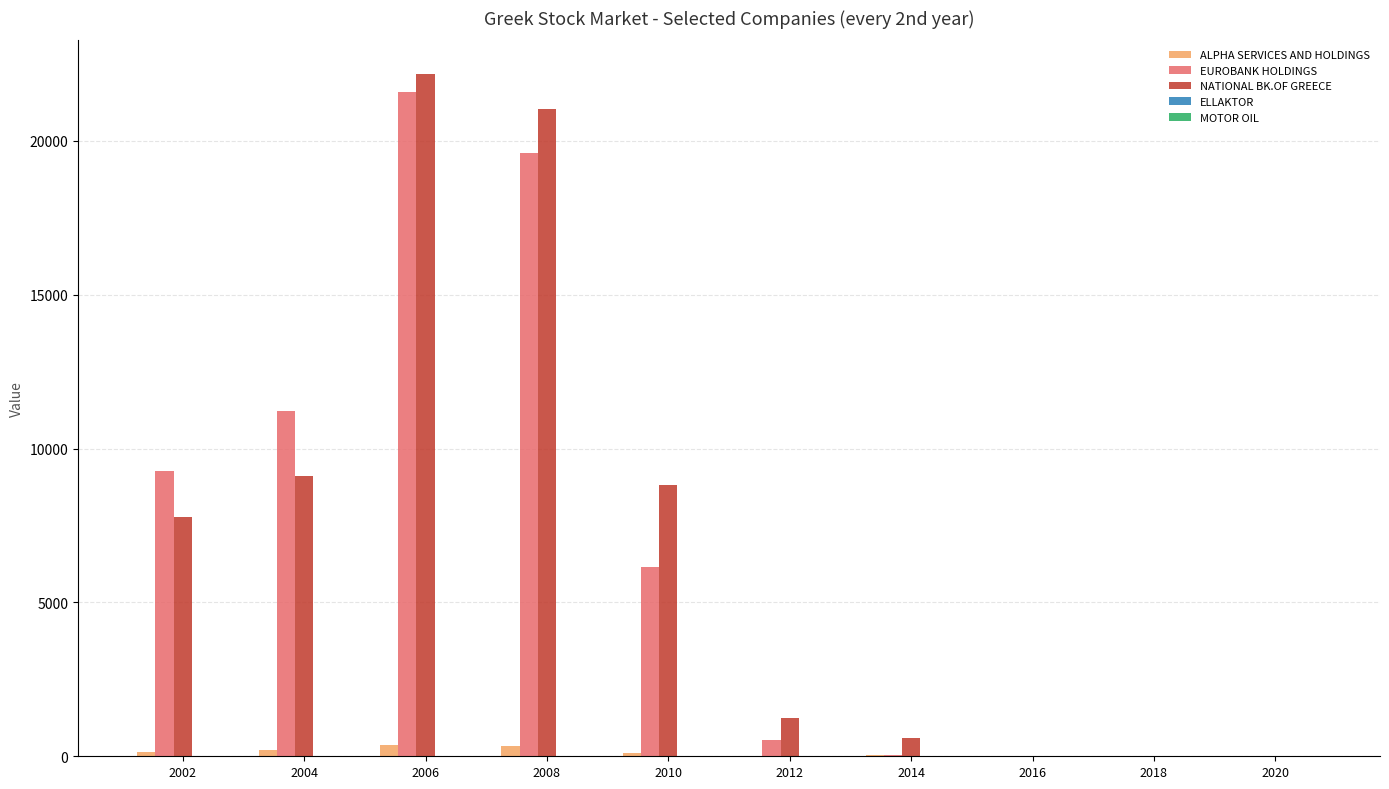

Count the number of categories in the chart.

10